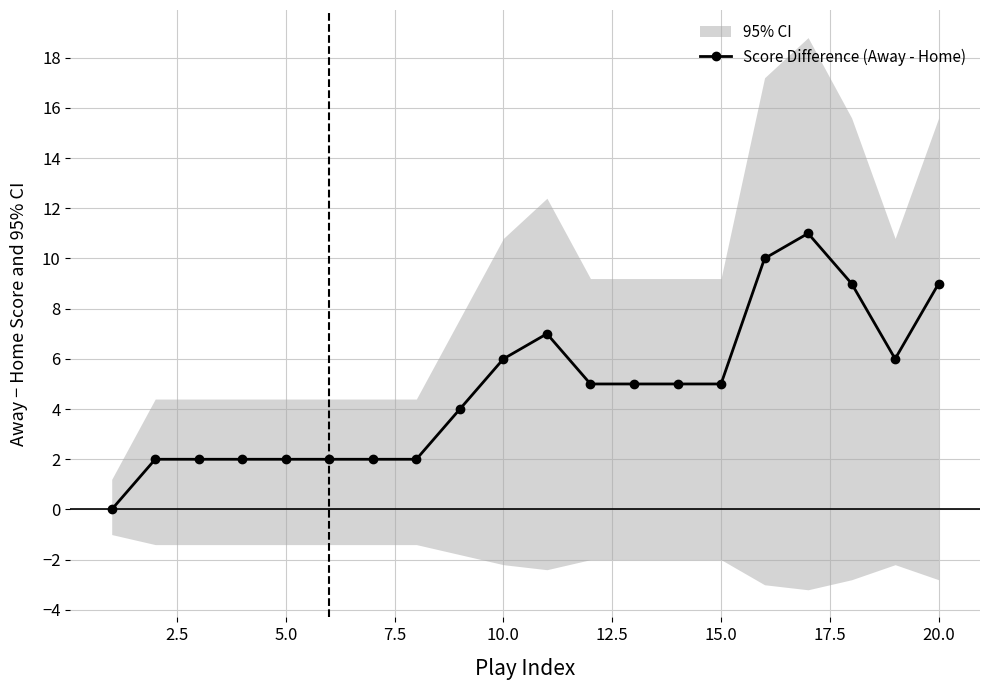

What is the difference between the second highest and second lowest values?

8